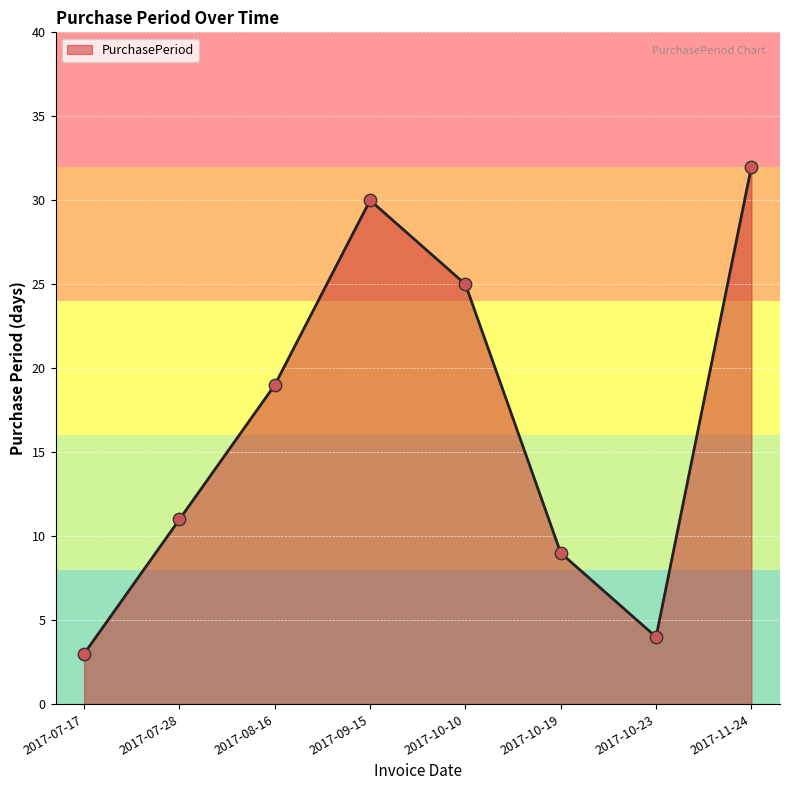

Which has a higher value, 2017-08-16 or 2017-07-17?

2017-08-16